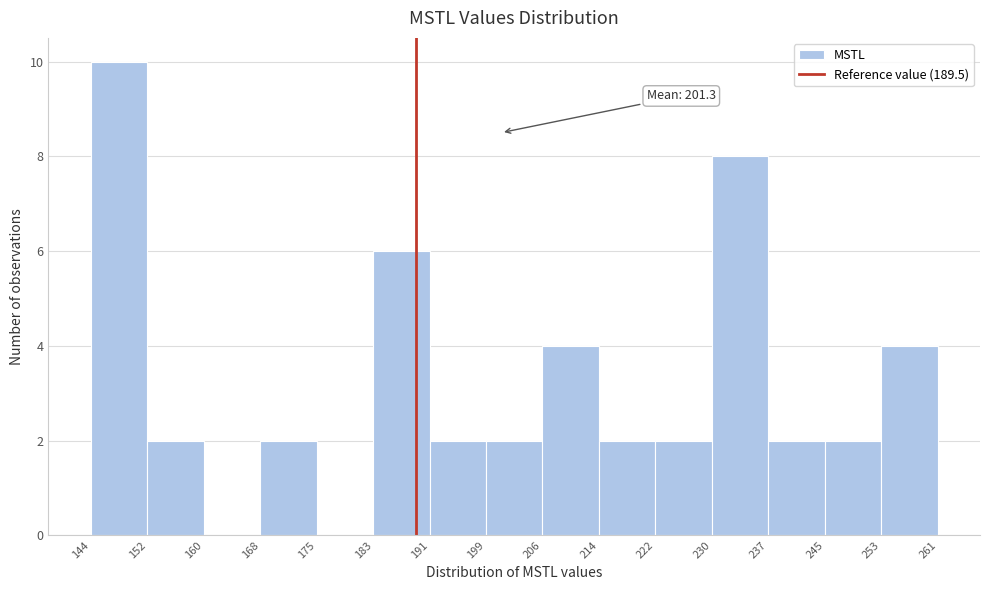

Which range on the x-axis has the tallest bar?

144 to 152